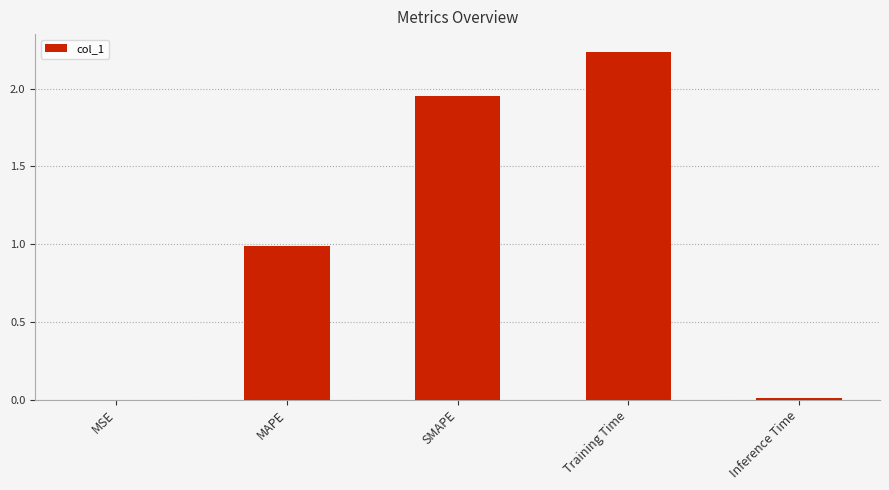

The value at Training Time is 3.1. True or false?

False